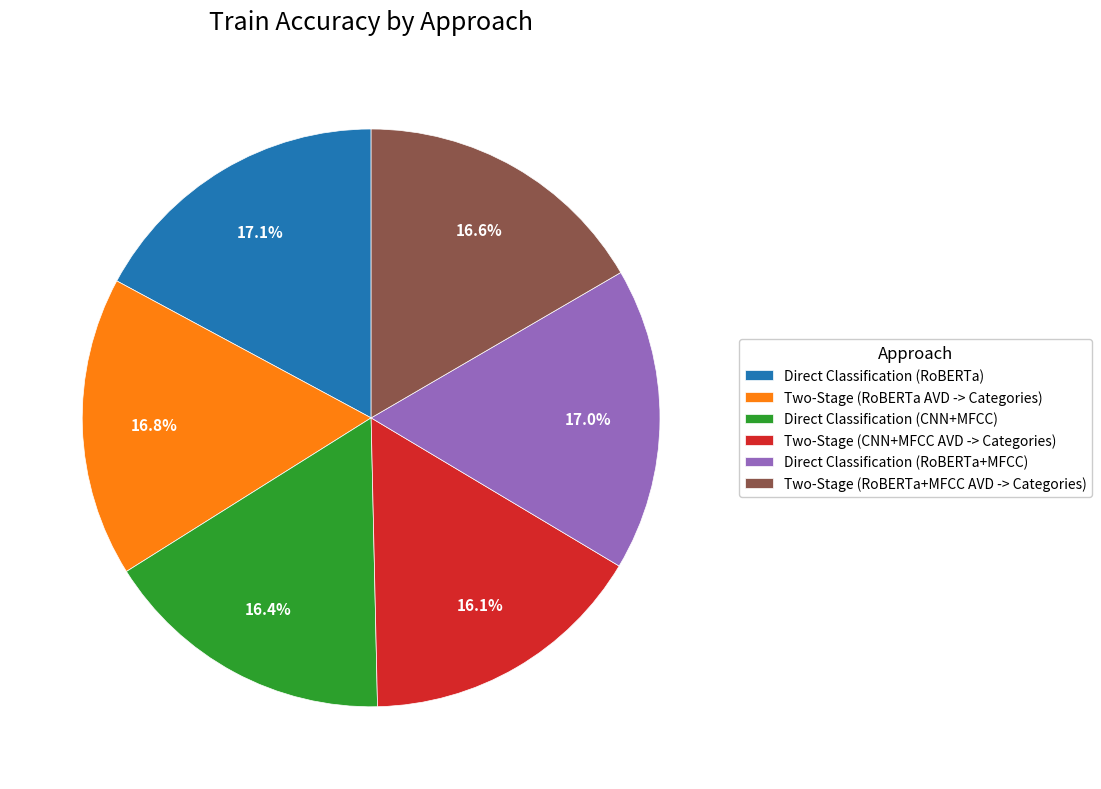

Is there a majority slice in this chart?

No